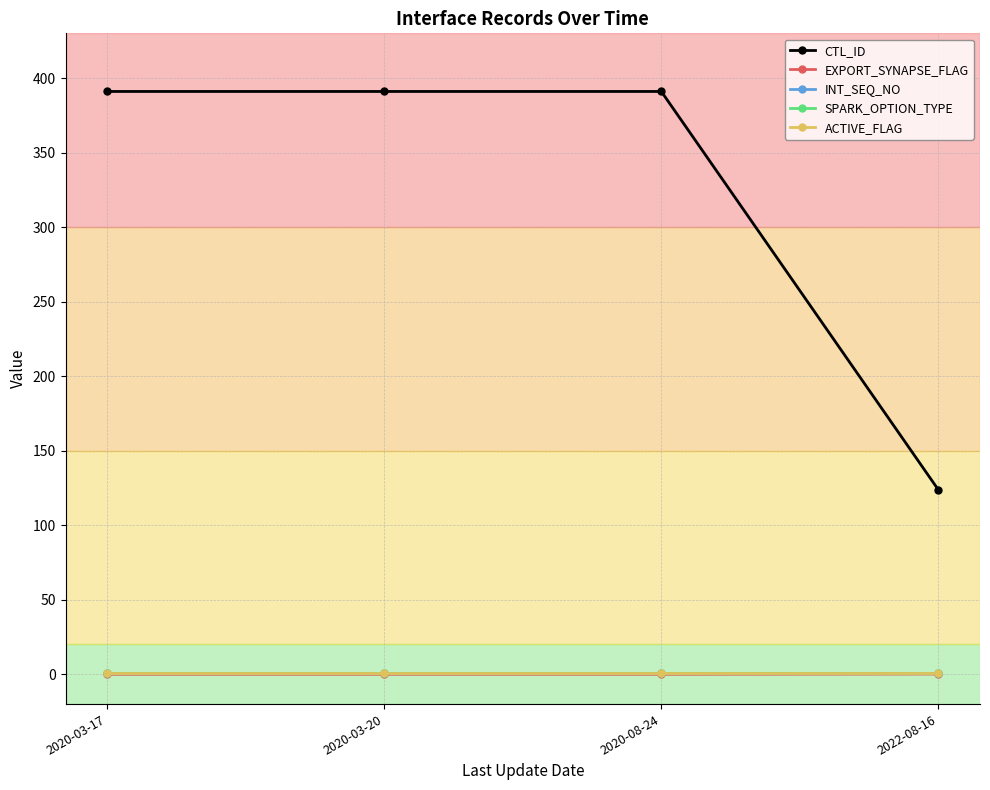

Is the value of ACTIVE_FLAG at 2020-08-24 greater than the value of EXPORT_SYNAPSE_FLAG at 2020-03-17?

Yes